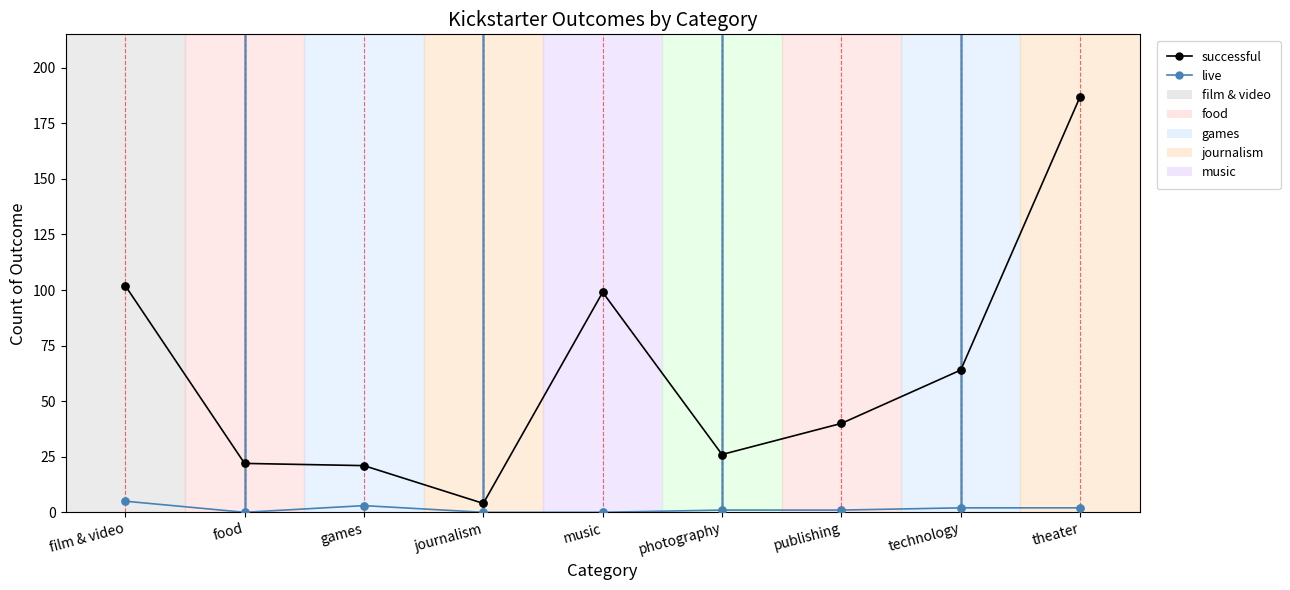

Between film & video and technology, which series saw the biggest shift?

successful